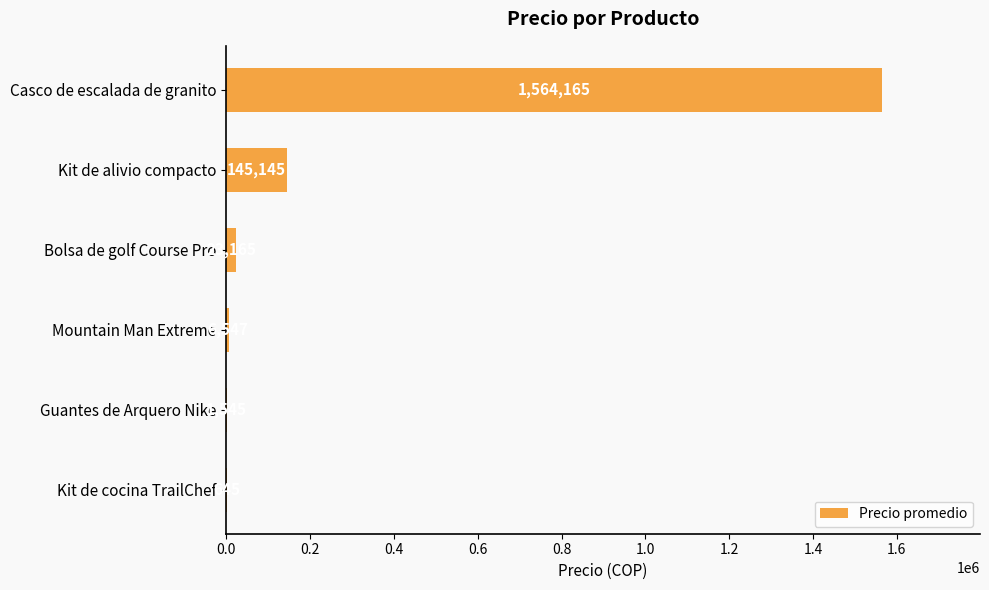

How many series are shown in this chart?

1